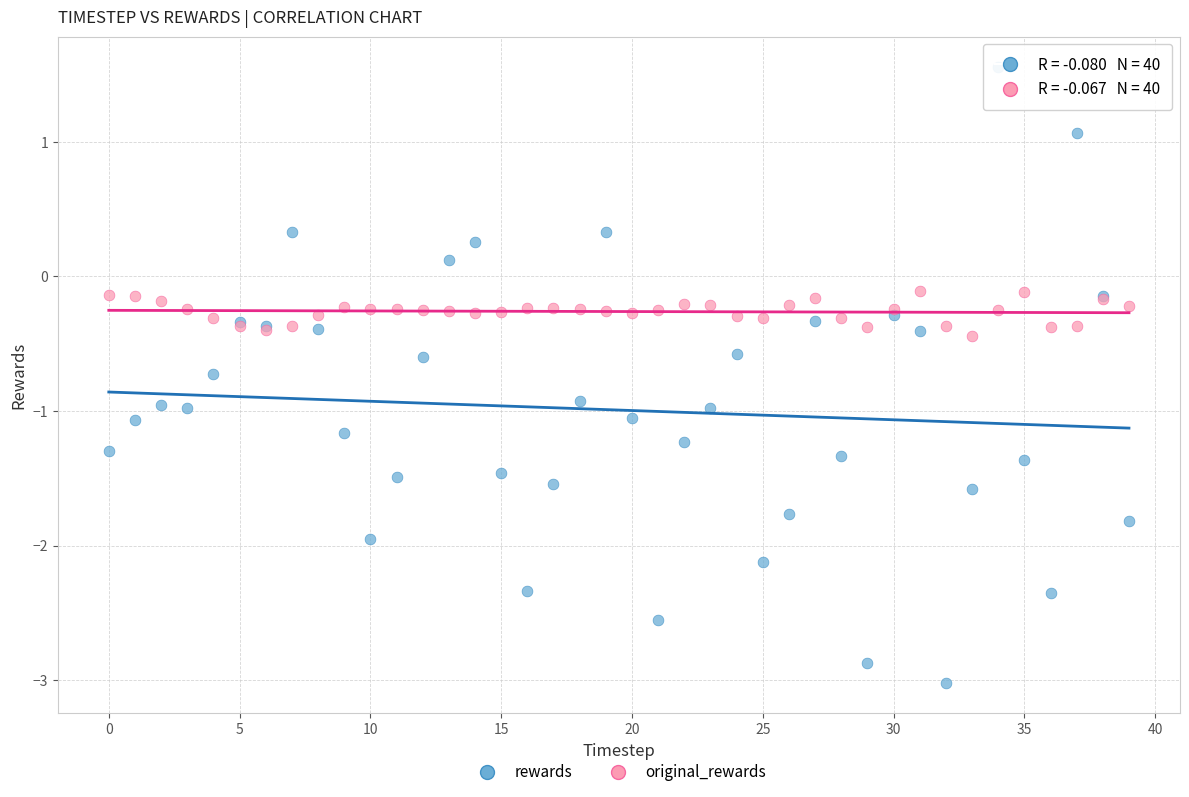

Which series reaches the minimum Y coordinate?

rewards